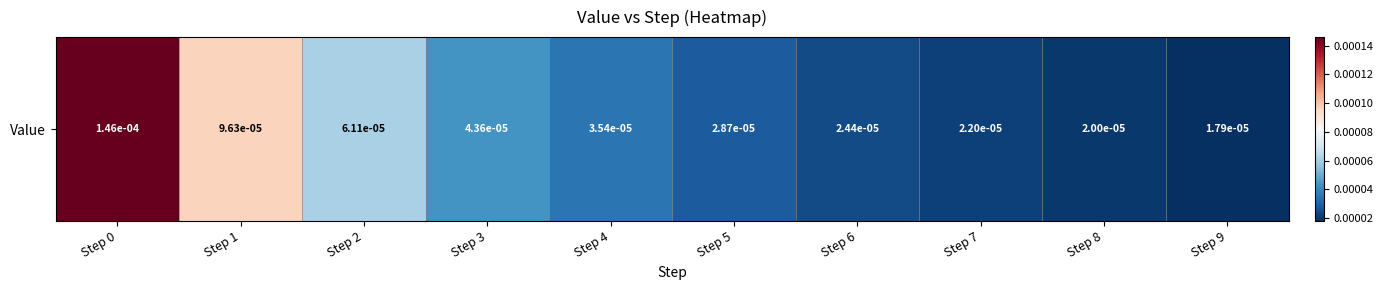

Which category has the lowest value across all series?

Step 9